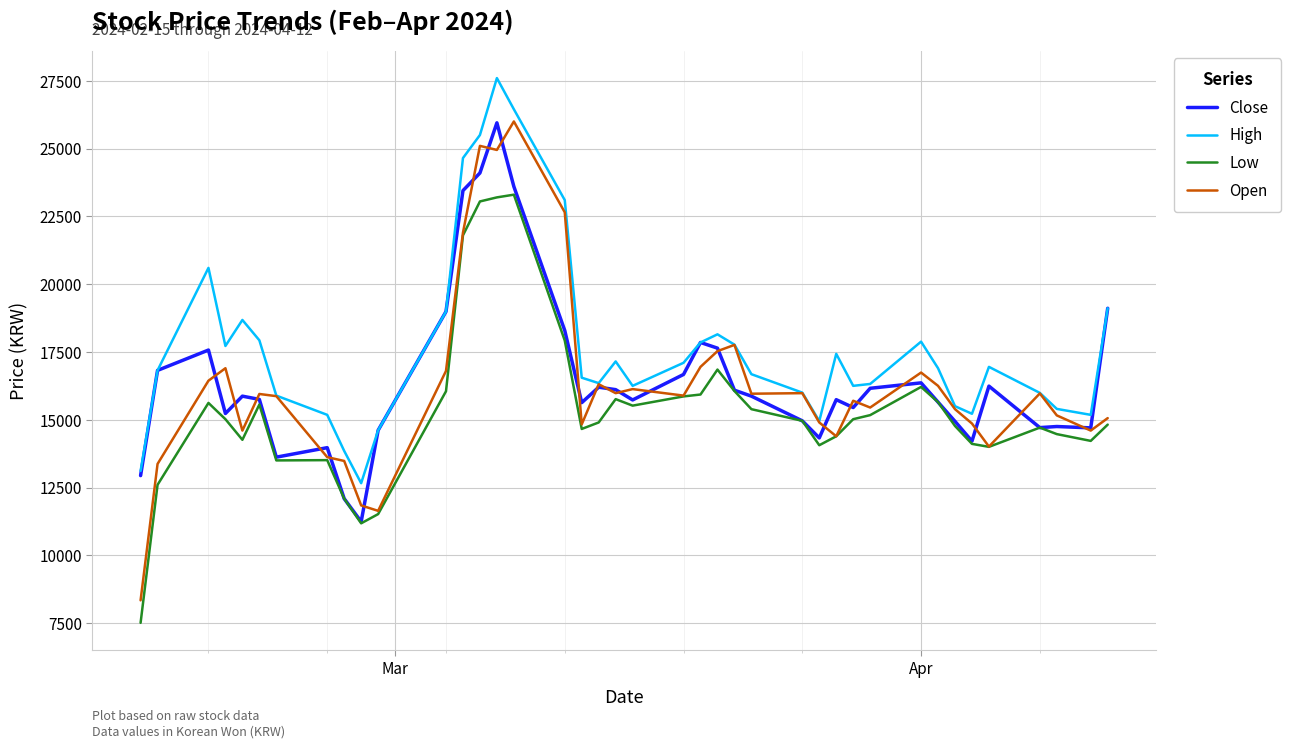

Which series has the widest spread of values?

Open